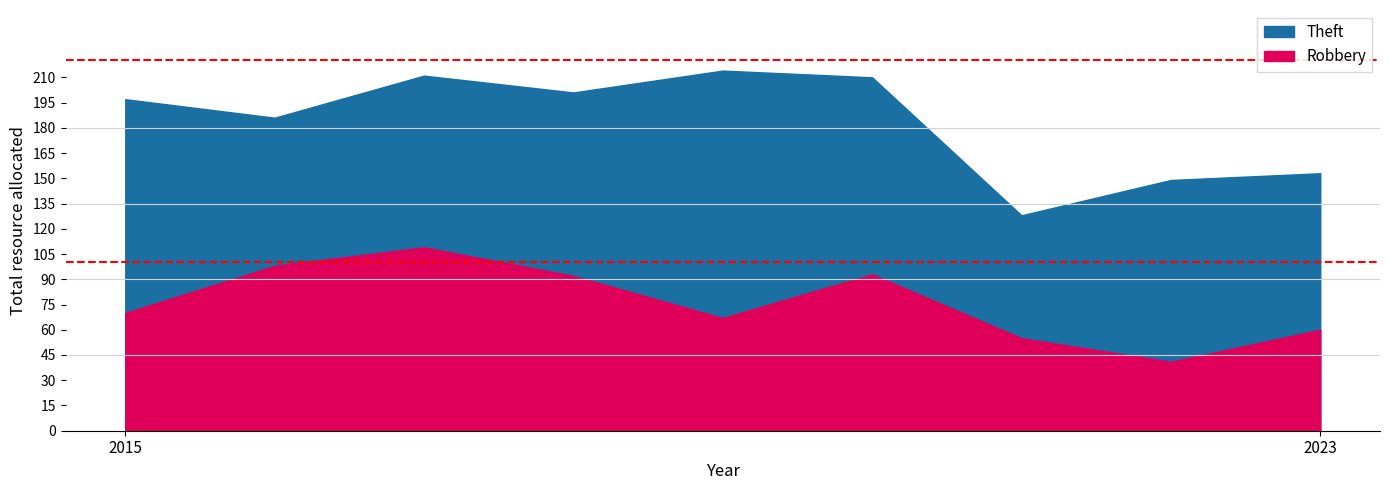

Reading left to right, list all the values displayed in this chart.

Theft: 197	186	211	201	214	210	128	149	153
Robbery: 70	98	109	92	67	93	55	41	60